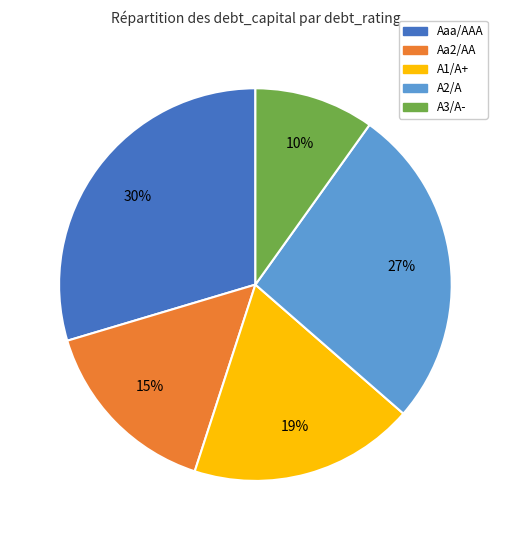

Is there any slice that represents more than half of the pie?

No